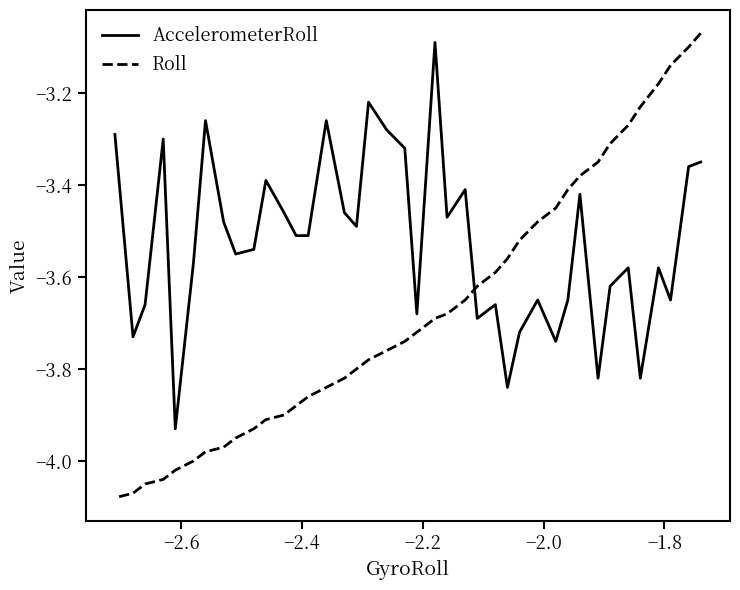

Which series has the widest spread of values?

Roll